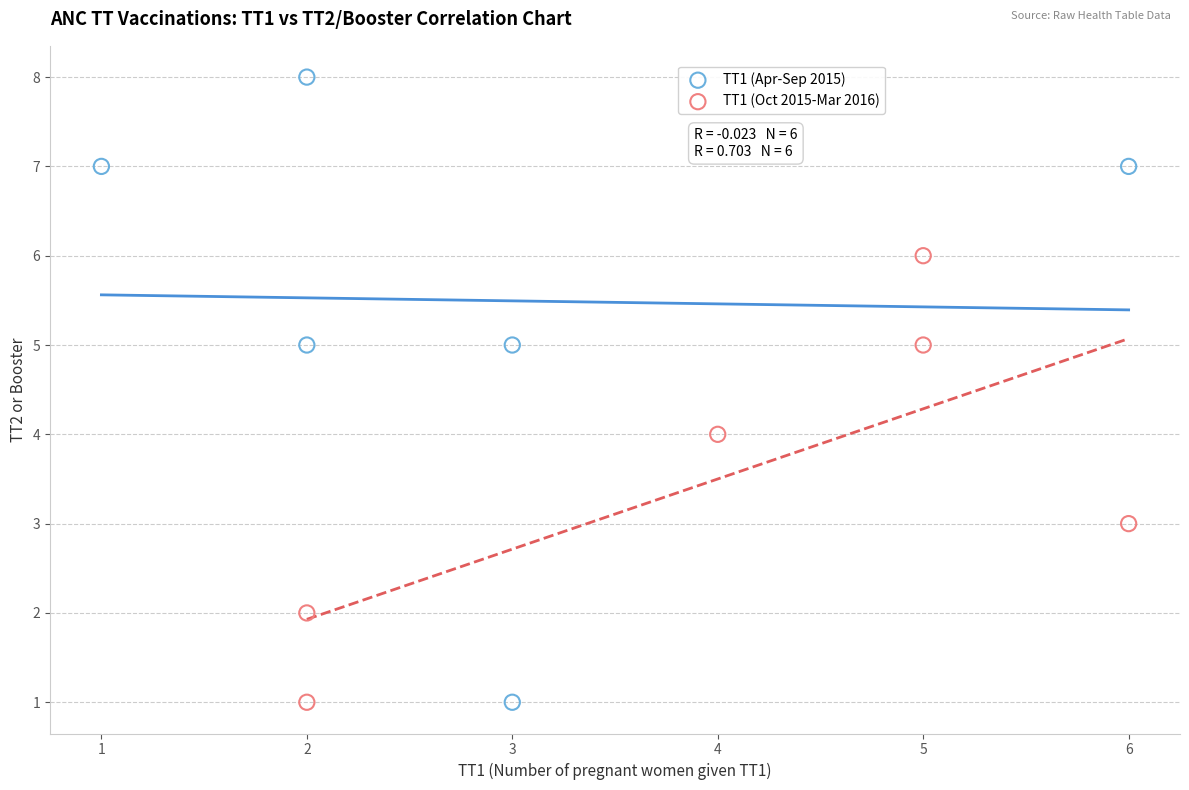

Which series reaches the maximum Y coordinate?

TT1 (Apr-Sep 2015)